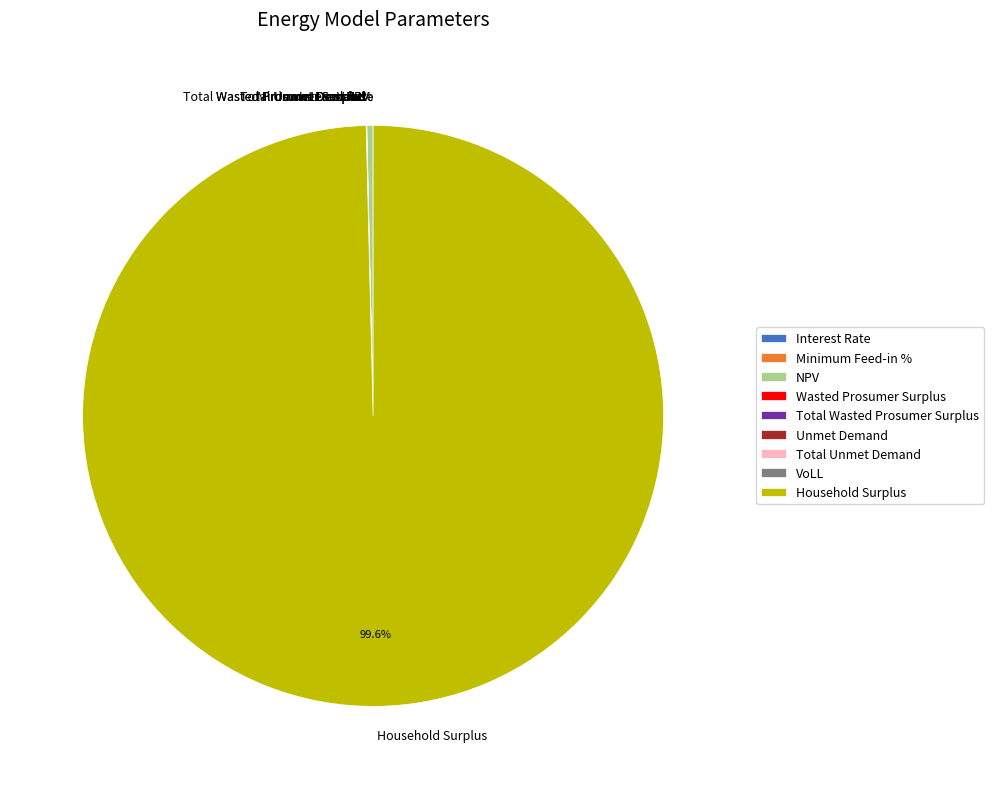

Which slice represents more than half of the pie?

Household Surplus